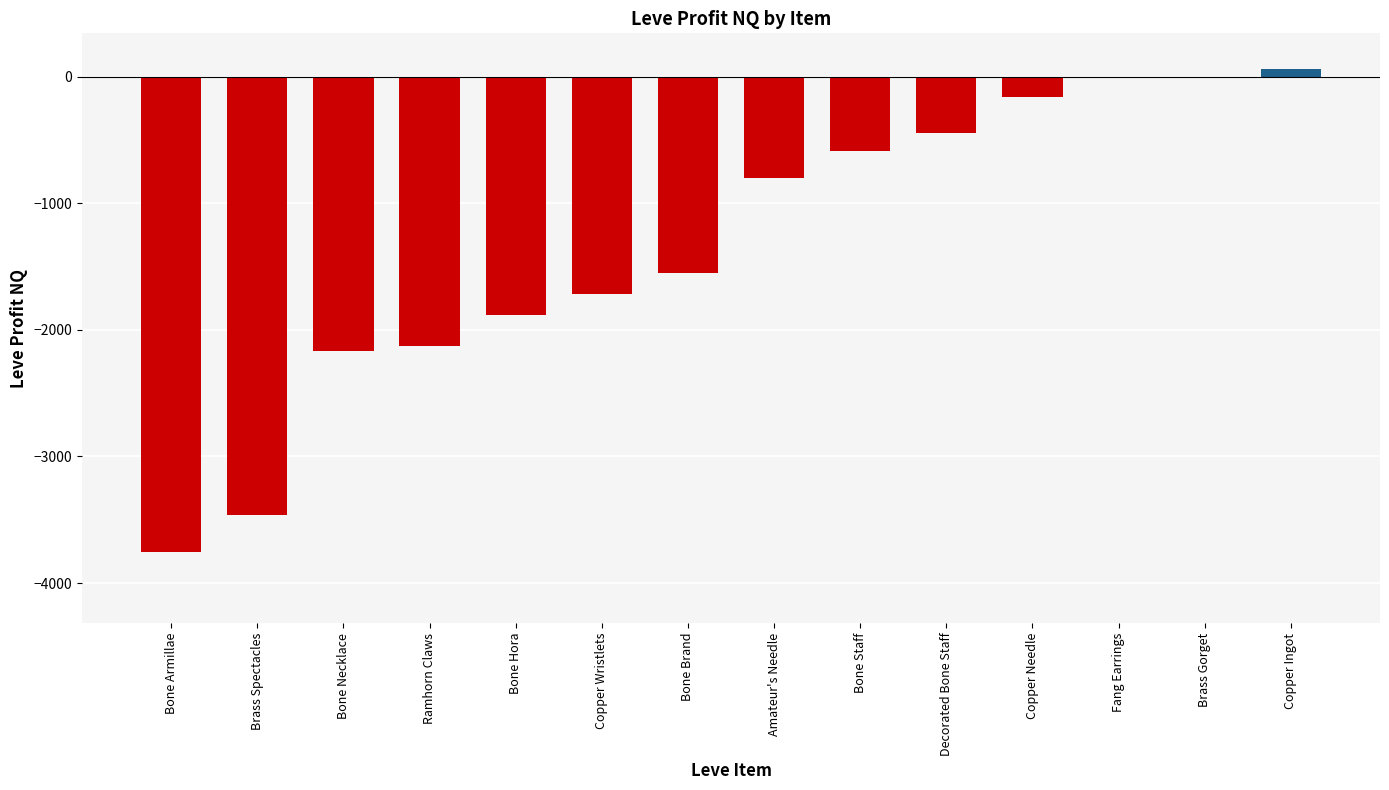

Between Bone Staff and Brass Gorget, which is larger?

Brass Gorget